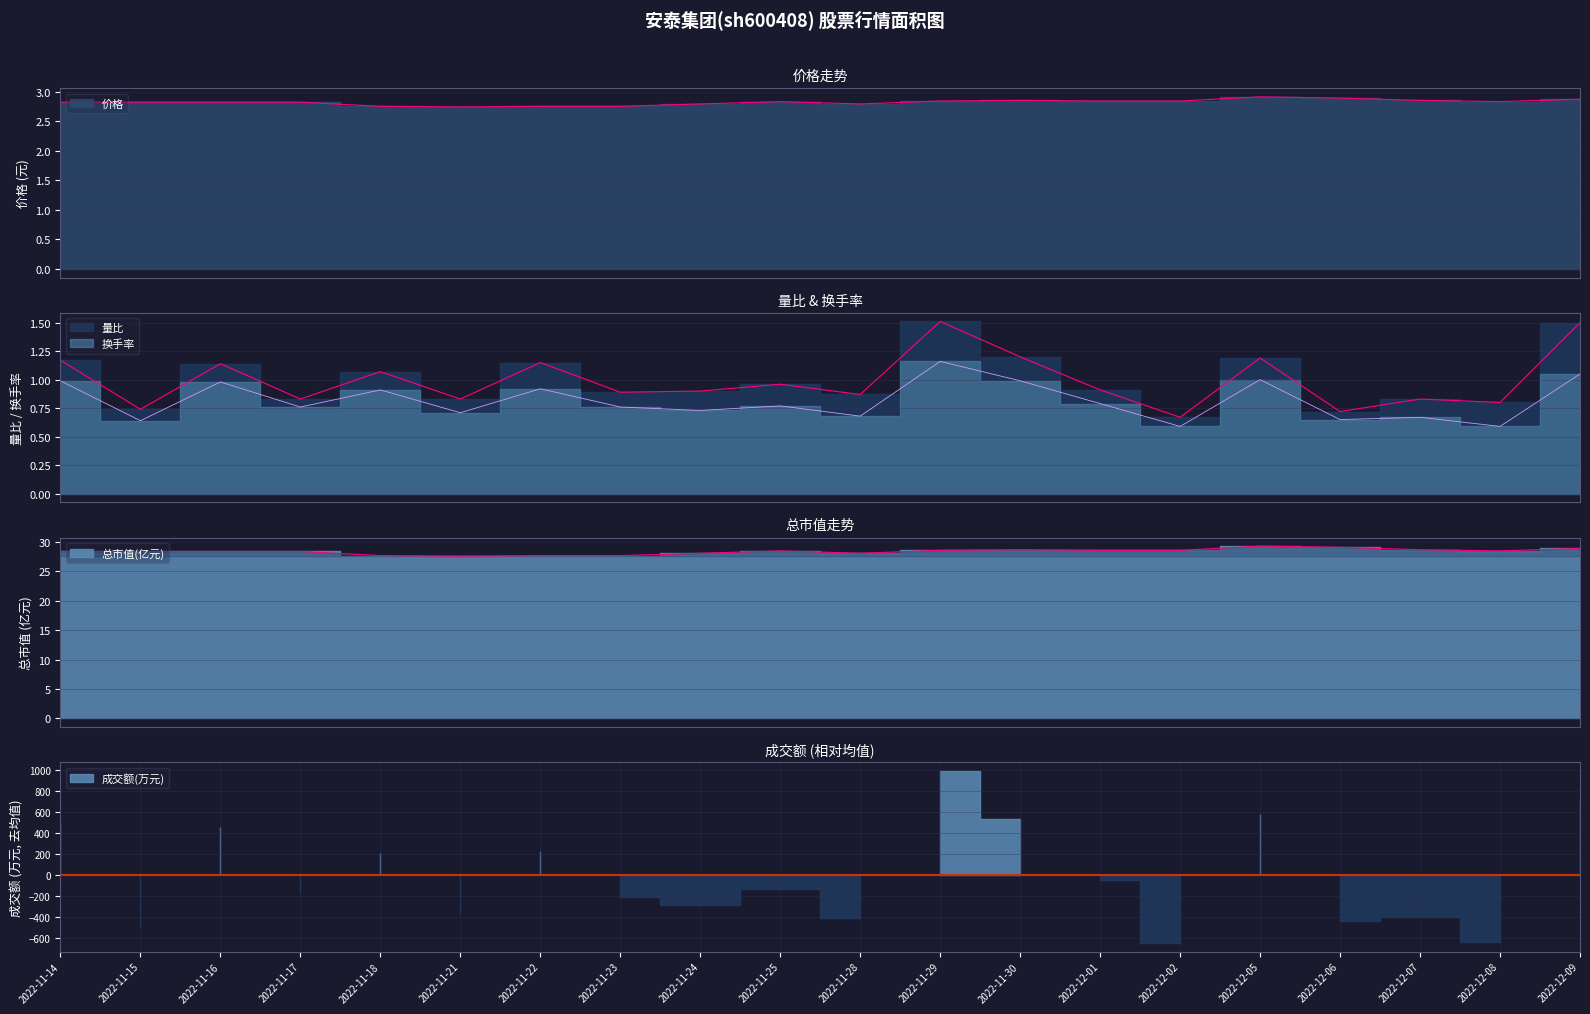

What is the greatest value displayed?

29.3